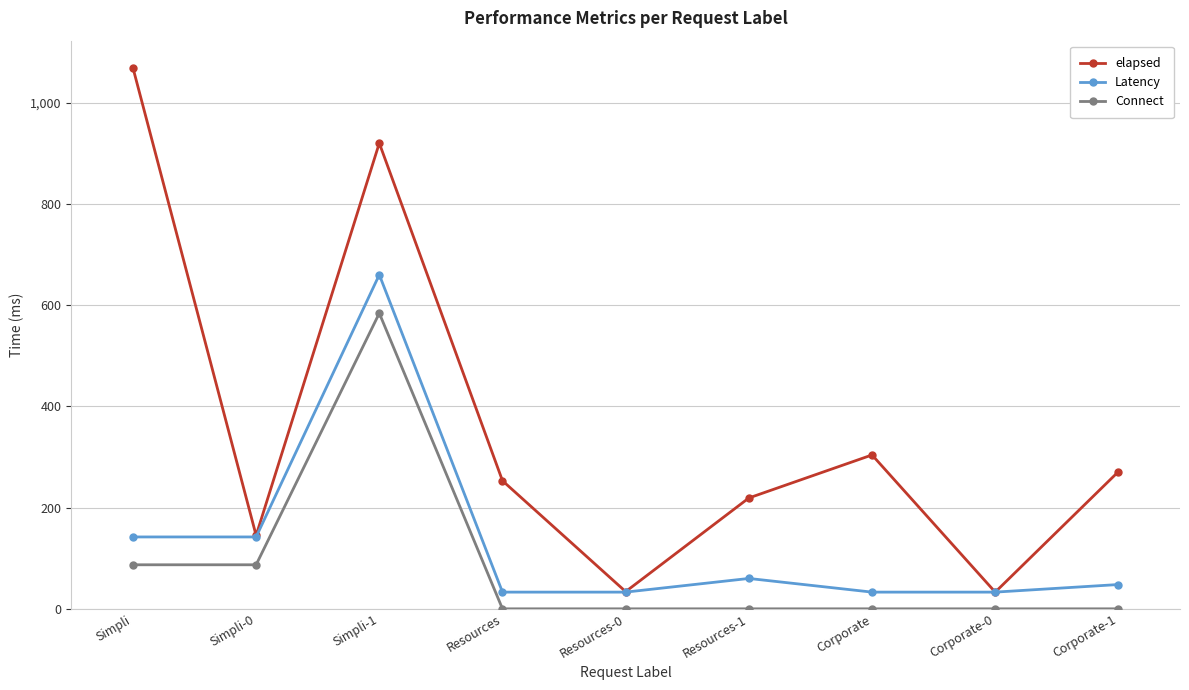

Does the chart display data point markers on the line(s)?

Yes